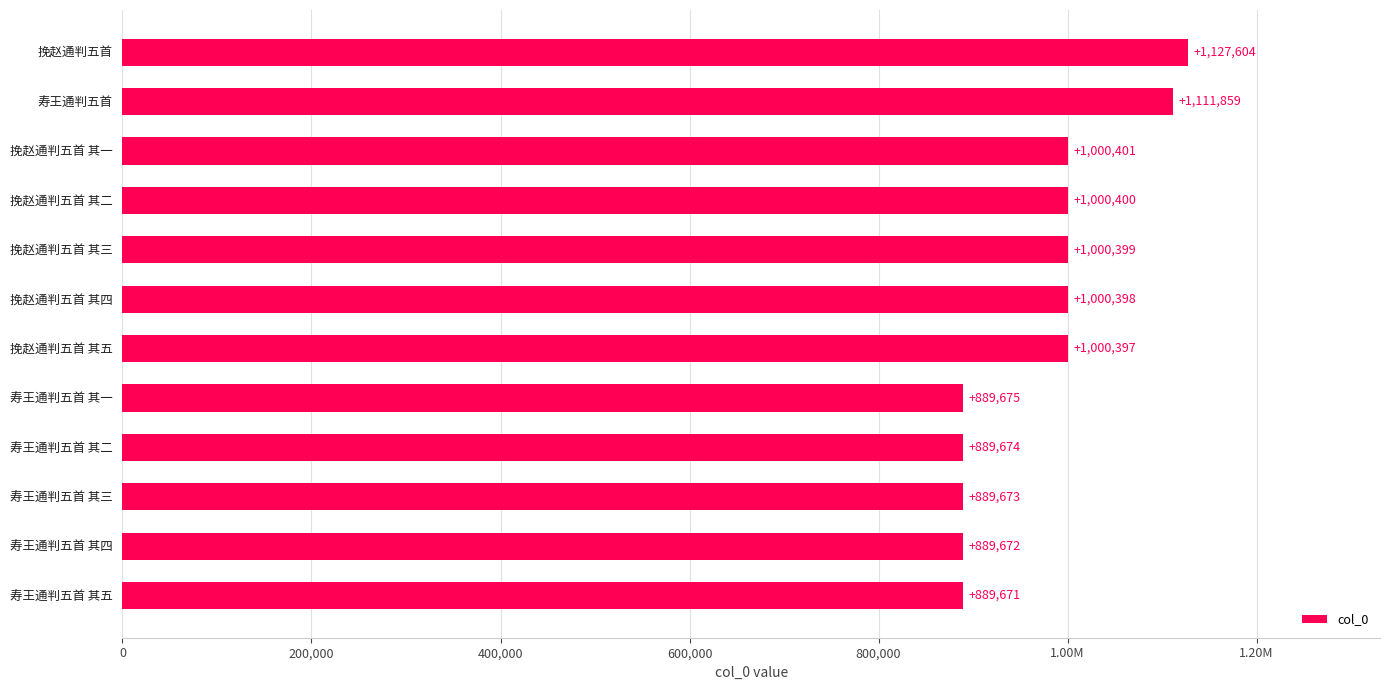

Are the bars horizontal?

Yes